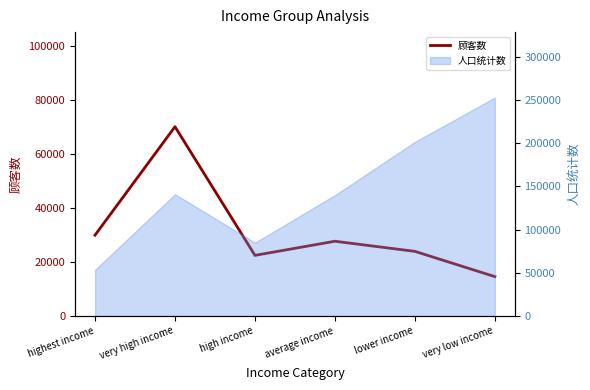

How many points are higher than both their immediate neighbors (excluding endpoints)?

2